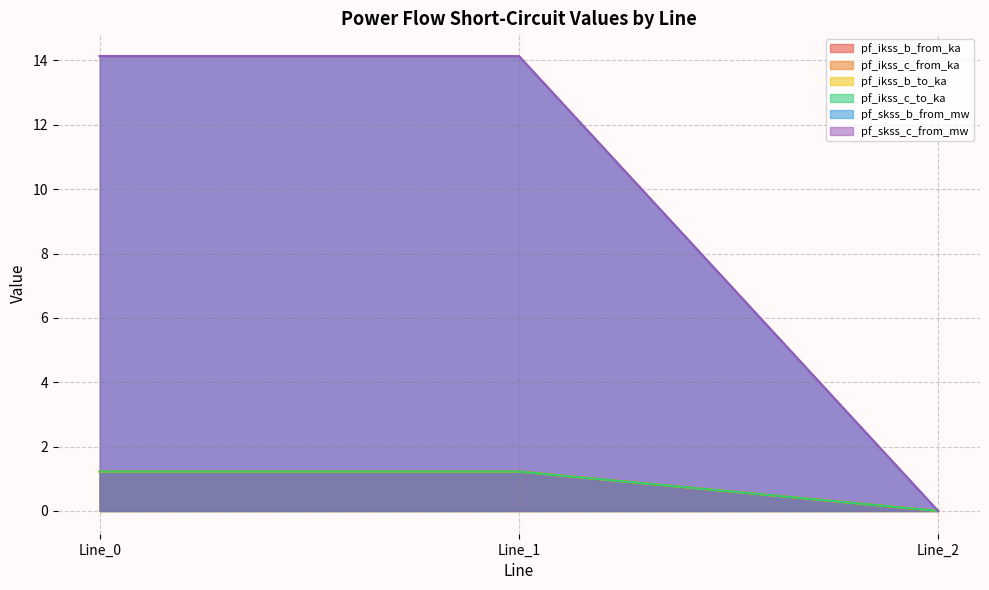

What are all the series names shown in the legend?

pf_ikss_b_from_ka, pf_ikss_c_from_ka, pf_ikss_b_to_ka, pf_ikss_c_to_ka, pf_skss_b_from_mw, pf_skss_c_from_mw